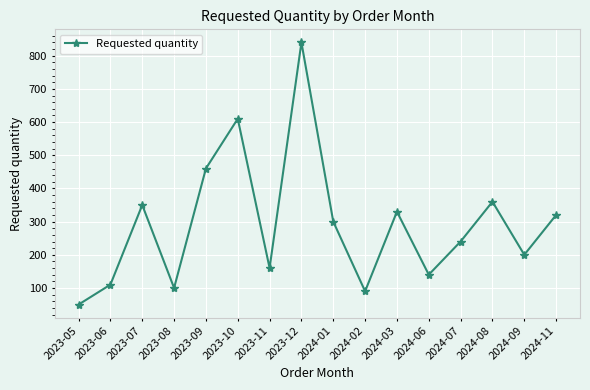

True or false: the data has more than 0 interior local peaks.

True